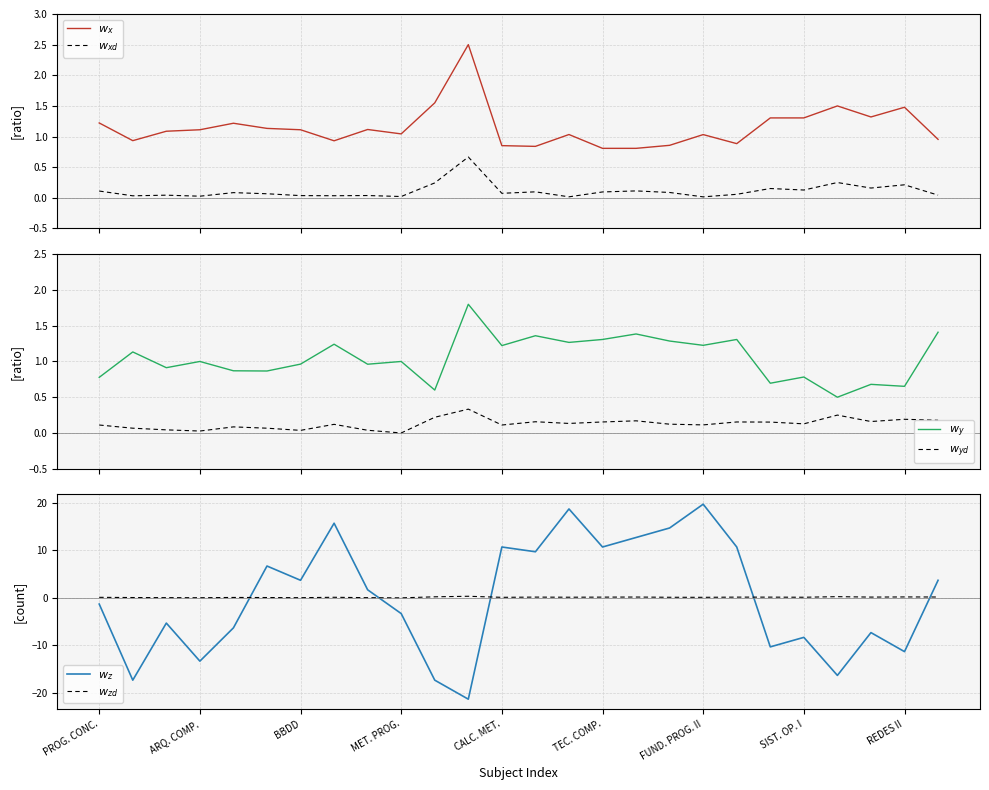

Reading left to right, transcribe all the data shown in this chart.

$w_x$: 1.2	0.9	1.1	1.1	1.2	1.1	1.1	0.9	1.1	1.0	1.6	2.5	0.9	0.8	1.0	0.8	0.8	0.9	1.0	0.9	1.3	1.3	1.5	1.3	1.5	1.0
$w_{xd}$: 0.1	0.0	0.0	0.0	0.1	0.1	0.0	0.0	0.0	0.0	0.2	0.7	0.1	0.1	0.0	0.1	0.1	0.1	0.0	0.1	0.2	0.1	0.2	0.2	0.2	0.0
$w_y$: 0.8	1.1	0.9	1.0	0.9	0.9	1.0	1.2	1.0	1.0	0.6	1.8	1.2	1.4	1.3	1.3	1.4	1.3	1.2	1.3	0.7	0.8	0.5	0.7	0.7	1.4
$w_{yd}$: 0.1	0.1	0.0	0.0	0.1	0.1	0.0	0.1	0.0	0.0	0.2	0.3	0.1	0.2	0.1	0.2	0.2	0.1	0.1	0.2	0.2	0.1	0.2	0.2	0.2	0.2
$w_z$: -1.3	-17.3	-5.3	-13.3	-6.3	6.7	3.7	15.7	1.7	-3.3	-17.3	-21.3	10.7	9.7	18.7	10.7	12.7	14.7	19.7	10.7	-10.3	-8.3	-16.3	-7.3	-11.3	3.7
$w_{zd}$: 0.1	0.1	0.0	0.0	0.1	0.1	0.0	0.1	0.0	0.0	0.2	0.3	0.1	0.2	0.1	0.2	0.2	0.1	0.1	0.2	0.2	0.1	0.2	0.2	0.2	0.2